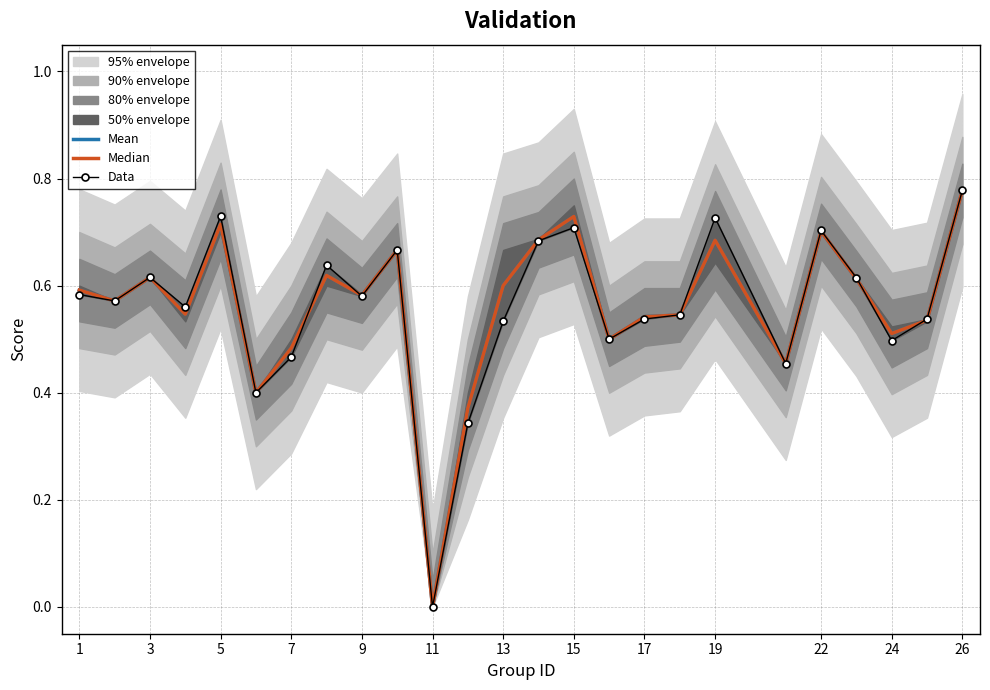

How many lines are shown in the chart?

3